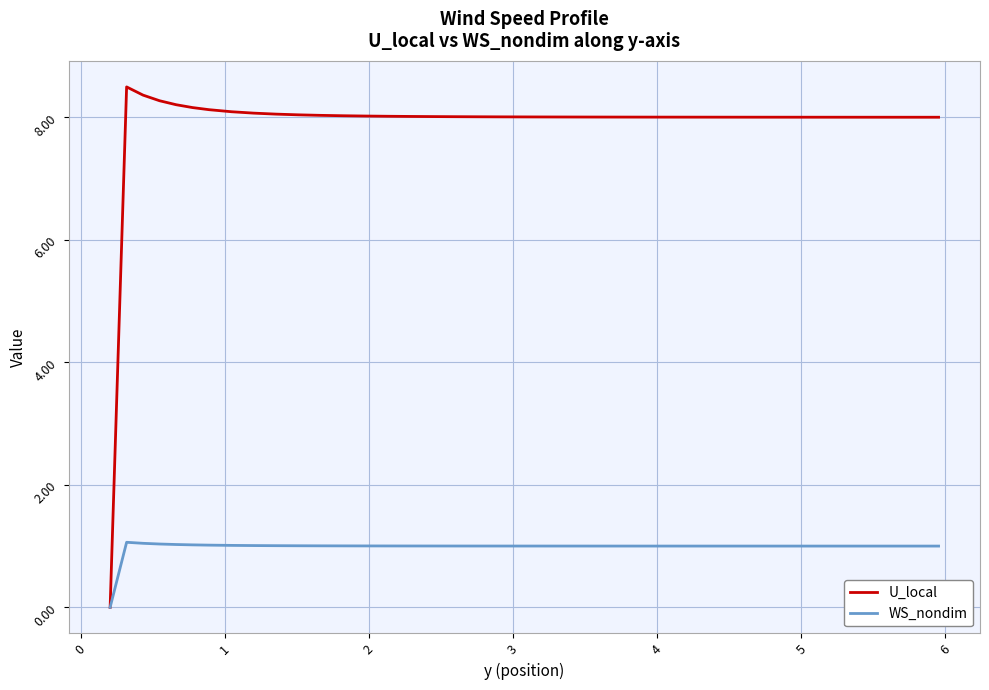

What is the difference between the second highest and minimum values in the WS_nondim series?

1.0